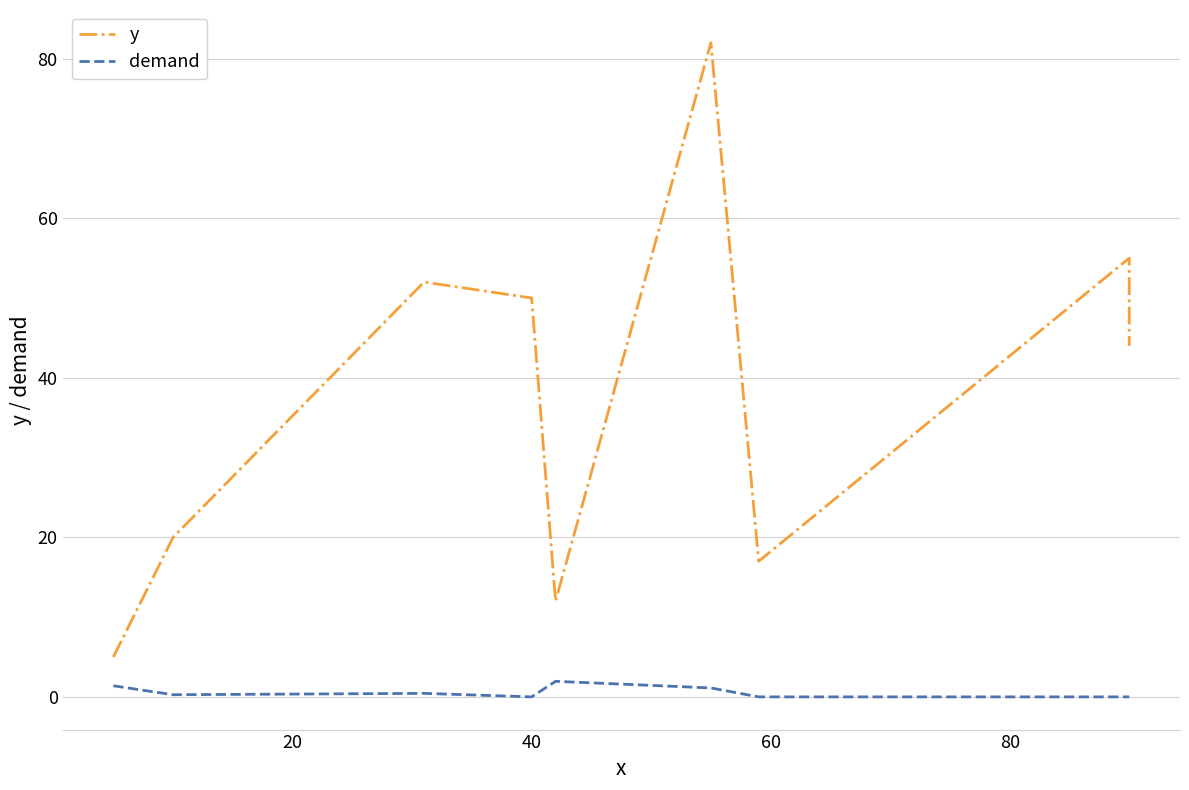

What is the average value of the demand series?

0.6